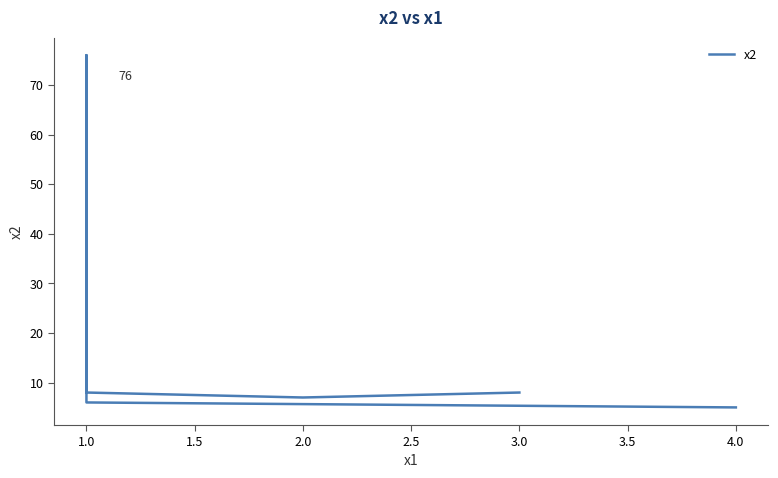

What is the sum of the values at 1.0 and 2.0?

15